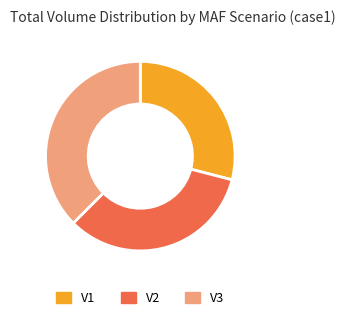

True or false: V2 accounts for 4% of the total.

False